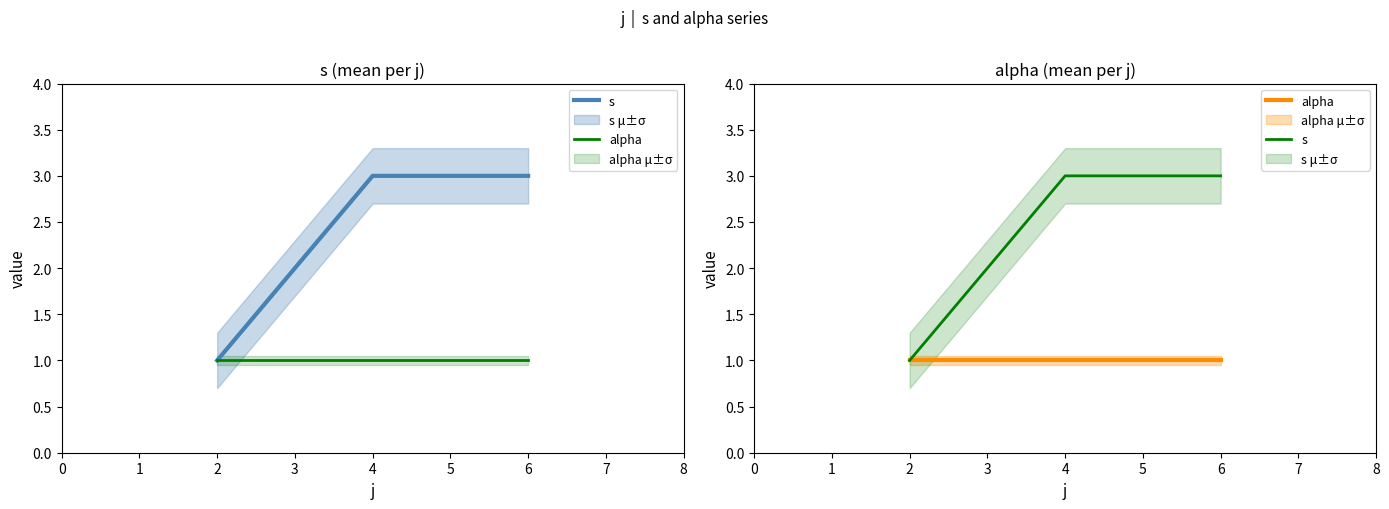

Rank the series at 2 from highest to lowest value.

s, alpha